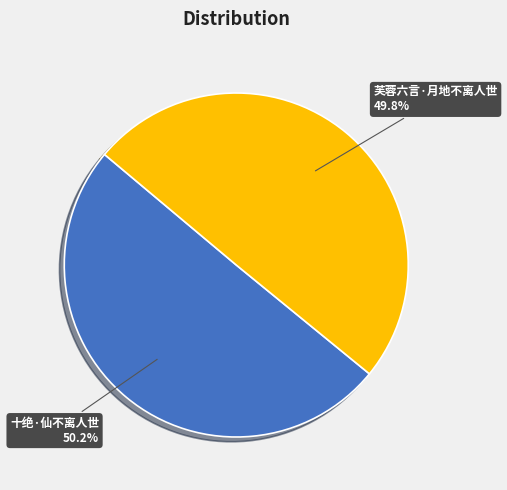

How many segments does this pie chart have?

2